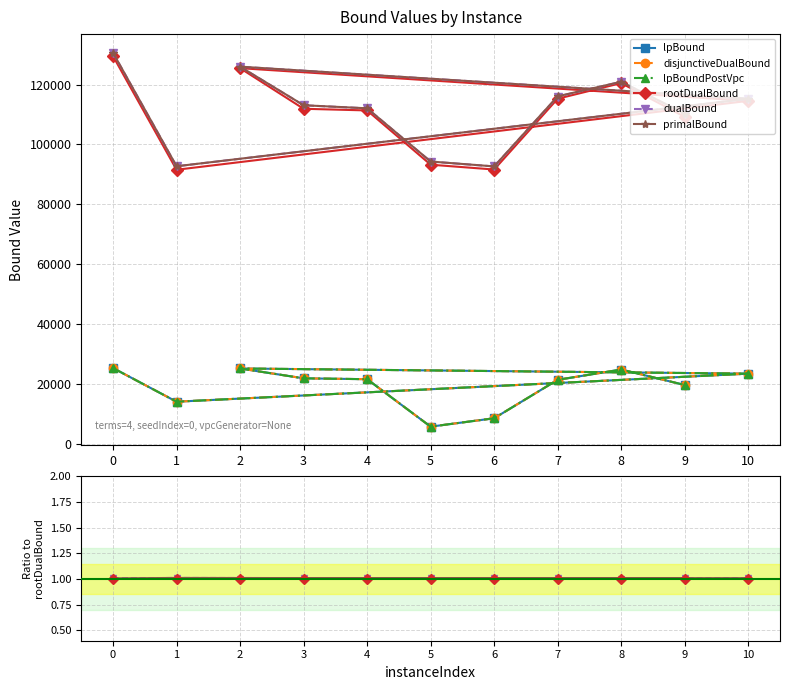

What is the label of the 3rd point from the left?

10